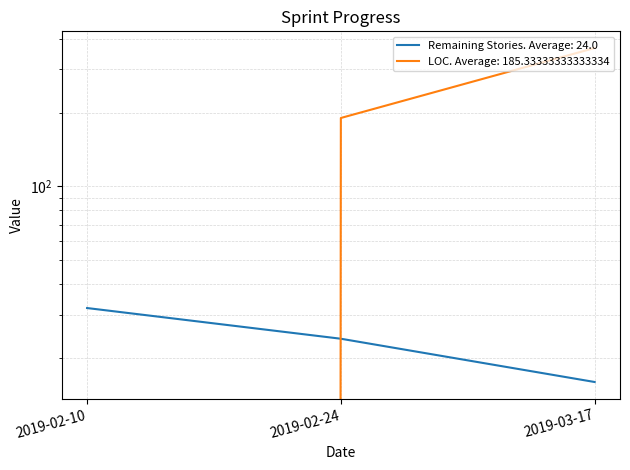

How many lines are shown in the chart?

2